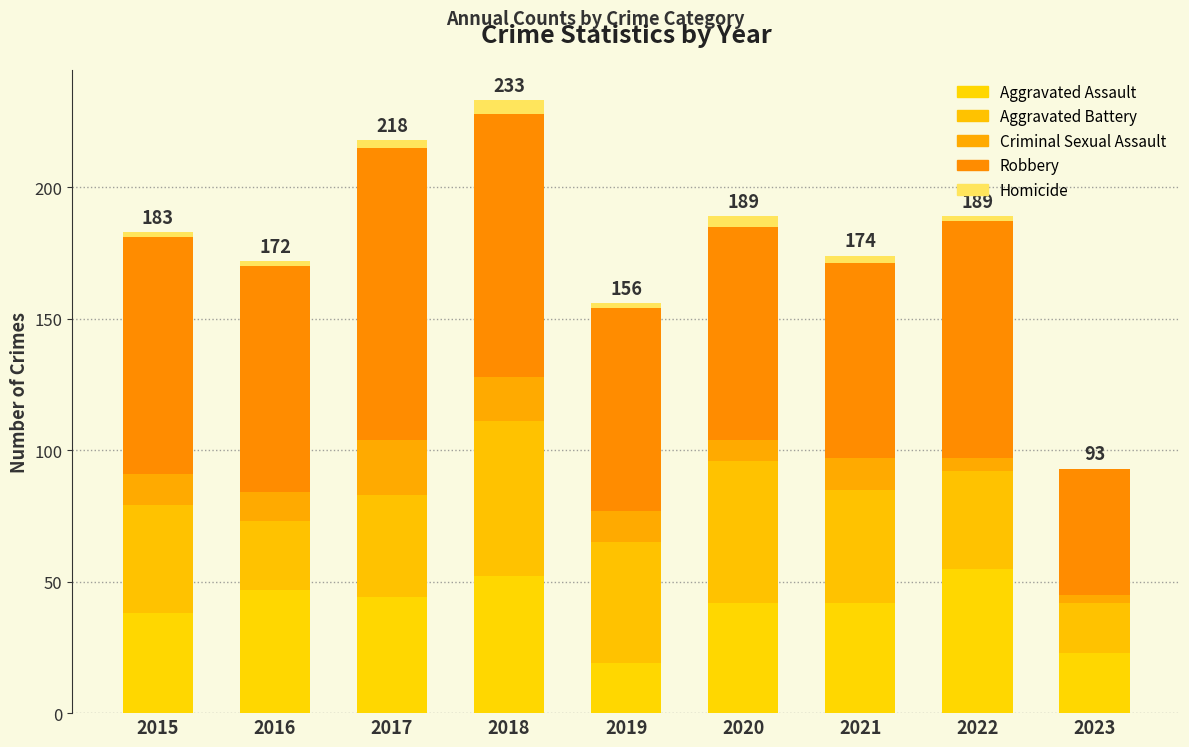

The value of Robbery at 2020 is 81. True or false?

True